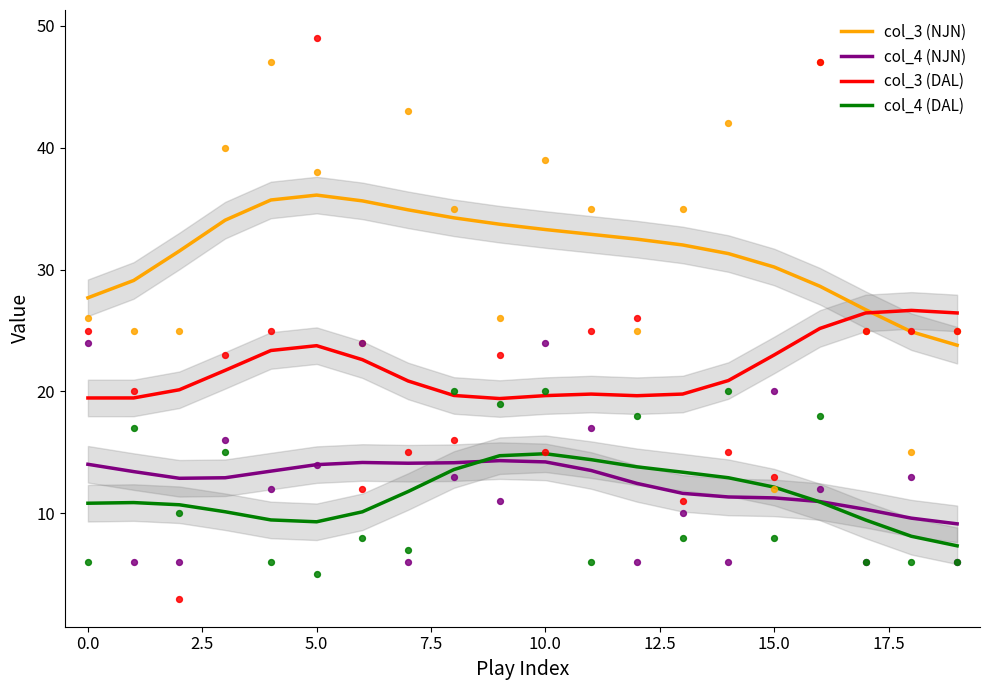

True or false: col_3 (NJN) and col_4 (NJN) cross at least once.

False